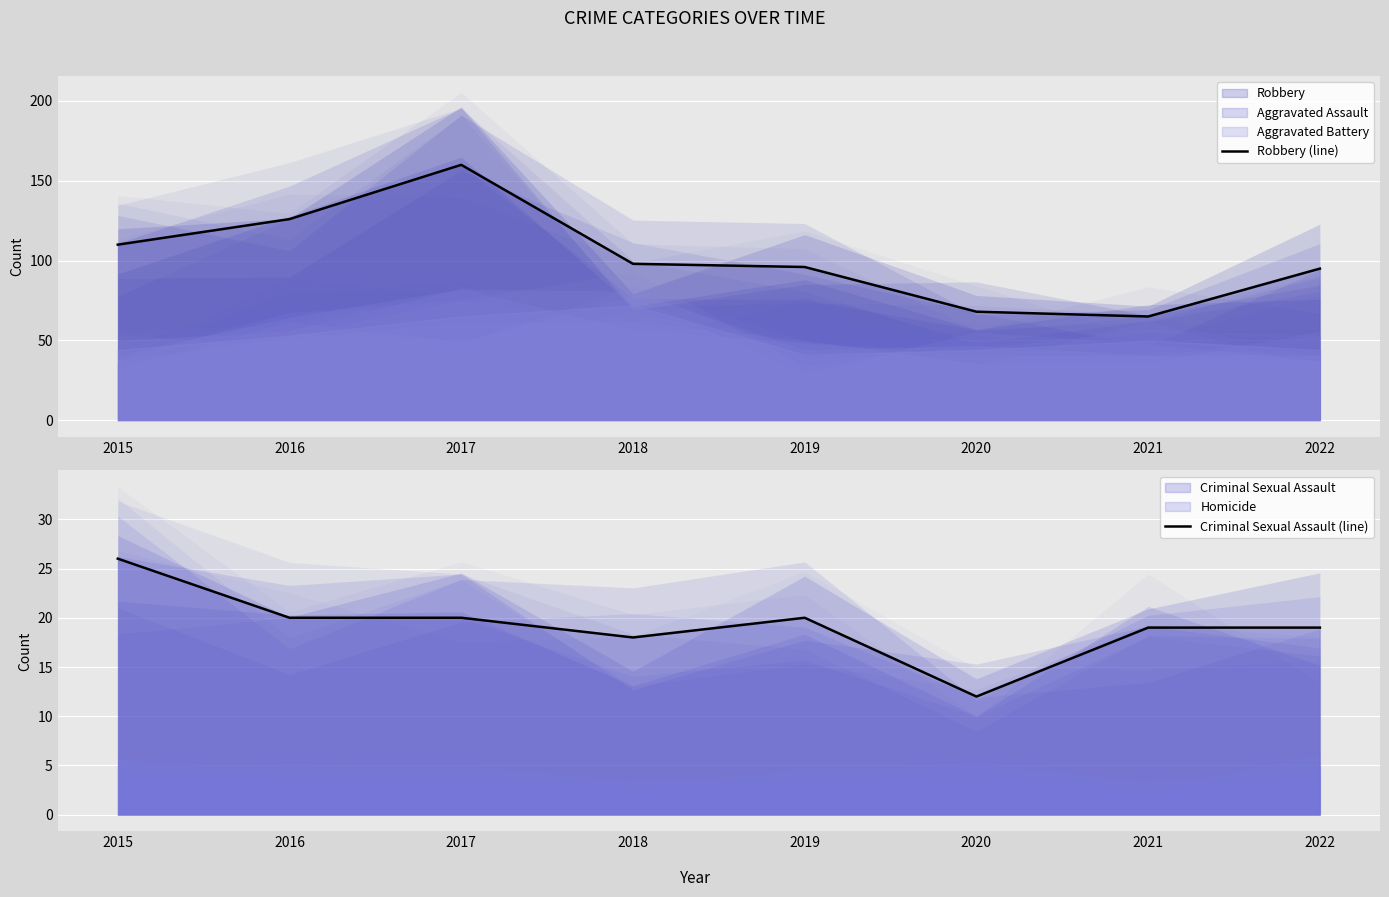

True or false: Robbery (line) and Criminal Sexual Assault (line) intersect in this chart.

False